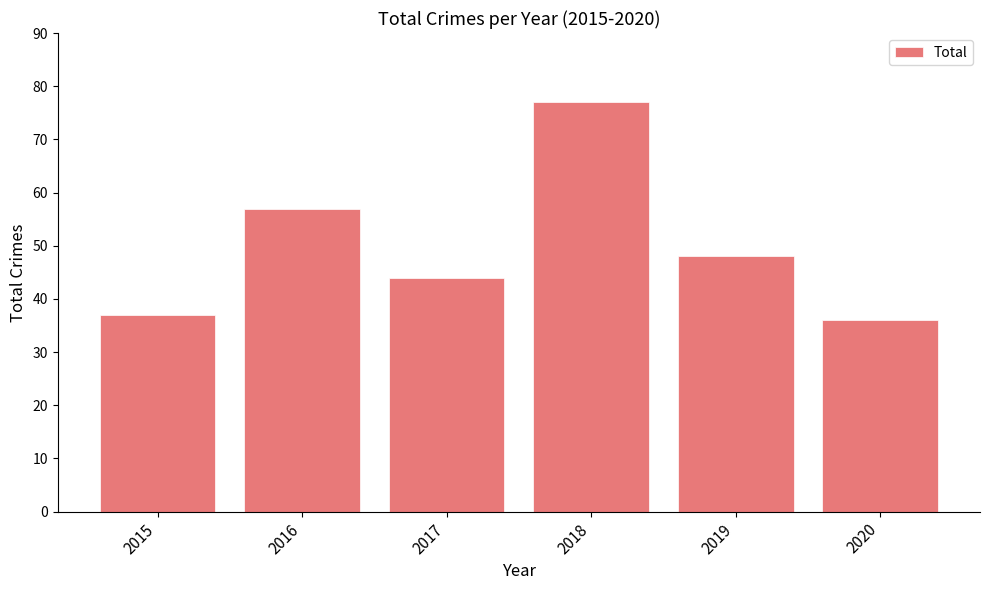

What is the maximum value shown in the chart?

77